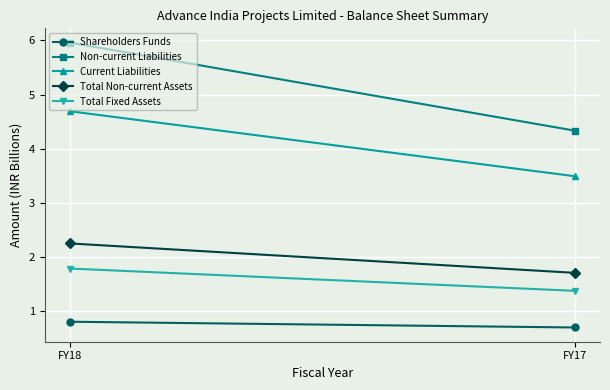

At which label does Total Fixed Assets reach its peak?

FY18